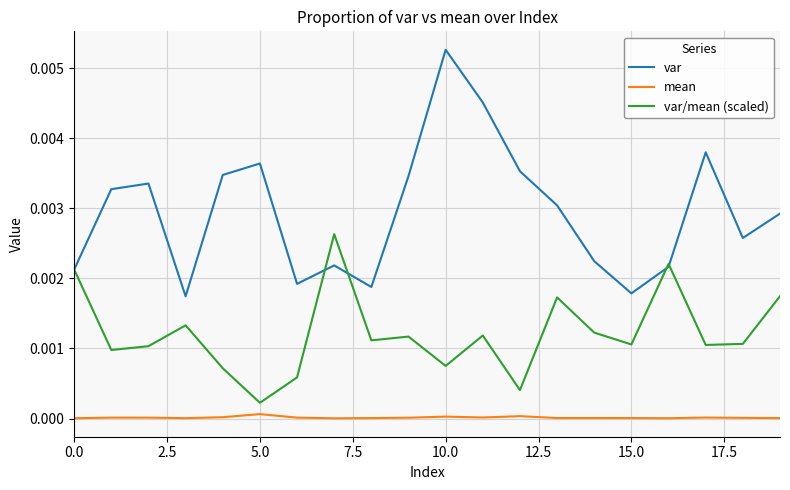

Which series has the largest total across all categories?

var